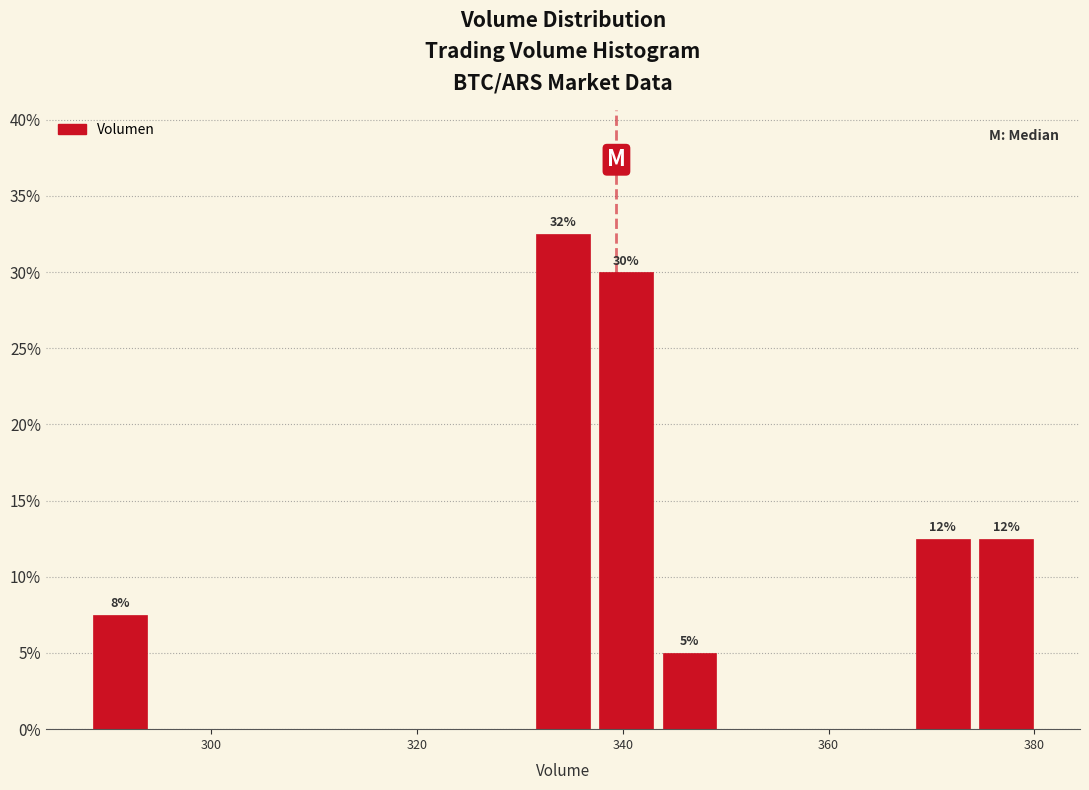

Around what value on the x-axis is the tallest bar? Give the approximate position of its centre, as read against the axis.

334